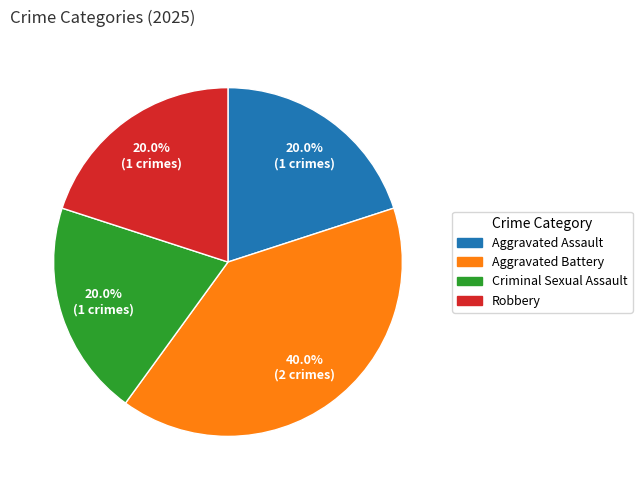

Do Aggravated Assault and Criminal Sexual Assault together represent more than half of the pie?

No